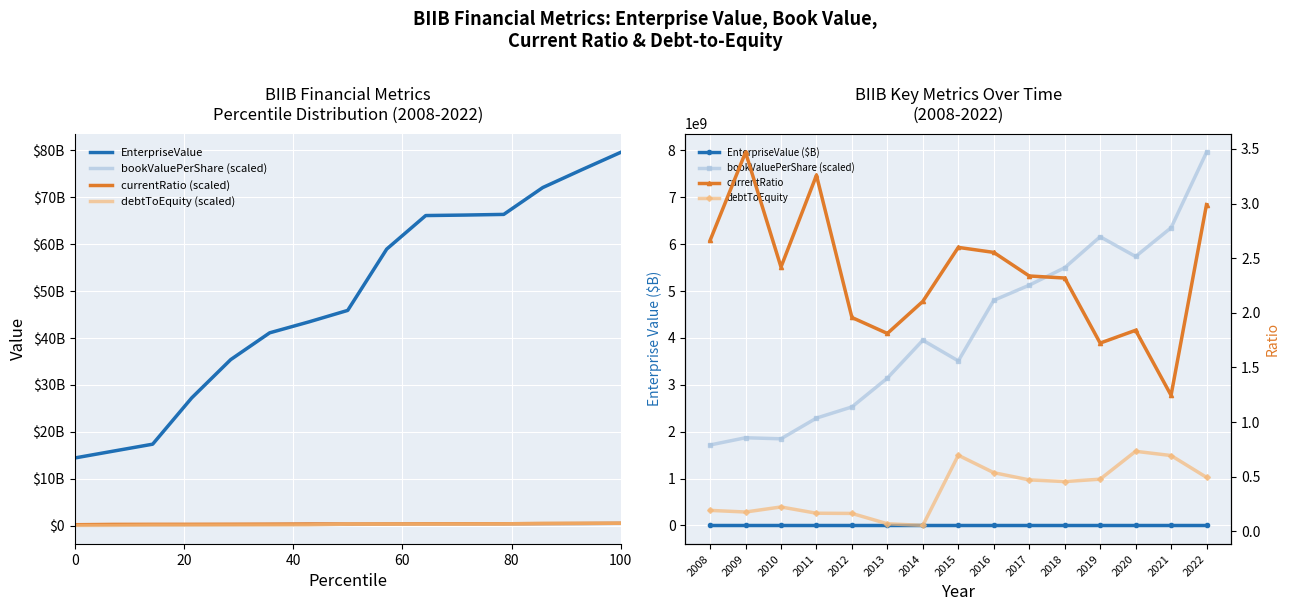

Which has a higher value, 2014 or 2012?

2014